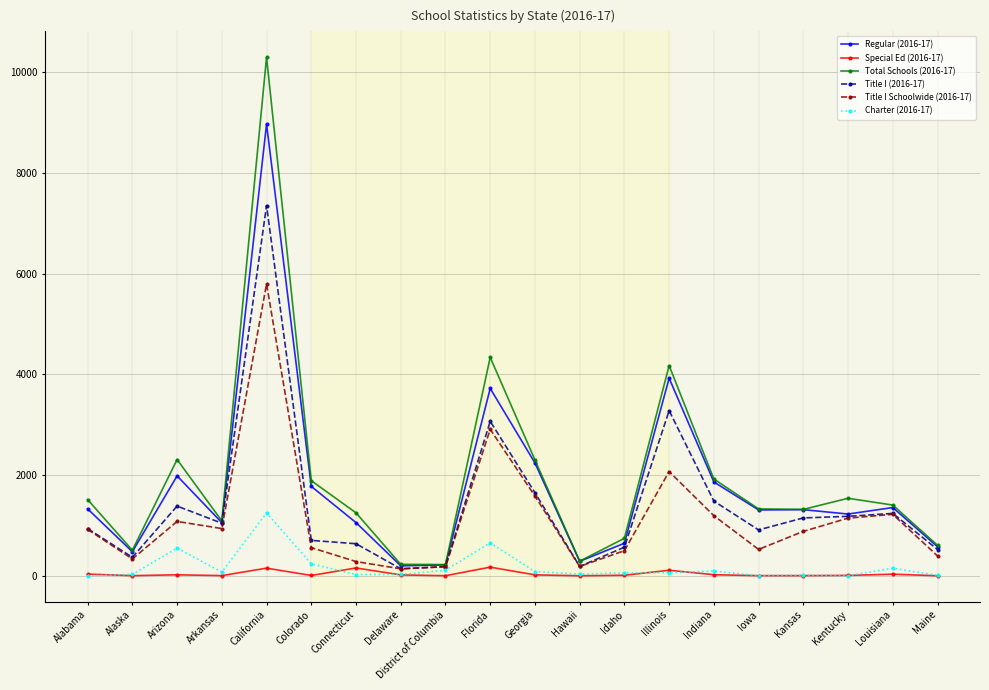

Reading left to right, what are all the values shown in this chart?

Regular (2016-17): 1328	478	1983	1056	8965	1775	1056	198	217	3720	2240	288	646	3922	1863	1307	1313	1226	1355	577
Special Ed (2016-17): 34	3	20	4	152	7	156	18	2	172	19	1	11	110	22	3	4	8	32	1
Total Schools (2016-17): 1513	507	2308	1090	10291	1888	1250	228	223	4336	2300	290	745	4173	1921	1328	1318	1539	1404	605
Title I (2016-17): 937	367	1384	1044	7349	703	637	139	183	3067	1649	186	568	3279	1483	911	1149	1180	1239	522
Title I Schoolwide (2016-17): 921	335	1079	938	5792	559	283	139	179	2908	1583	186	499	2069	1193	524	882	1145	1220	395
Charter (2016-17): 1	28	550	75	1248	238	24	27	110	655	84	34	57	63	93	3	10	0	151	9